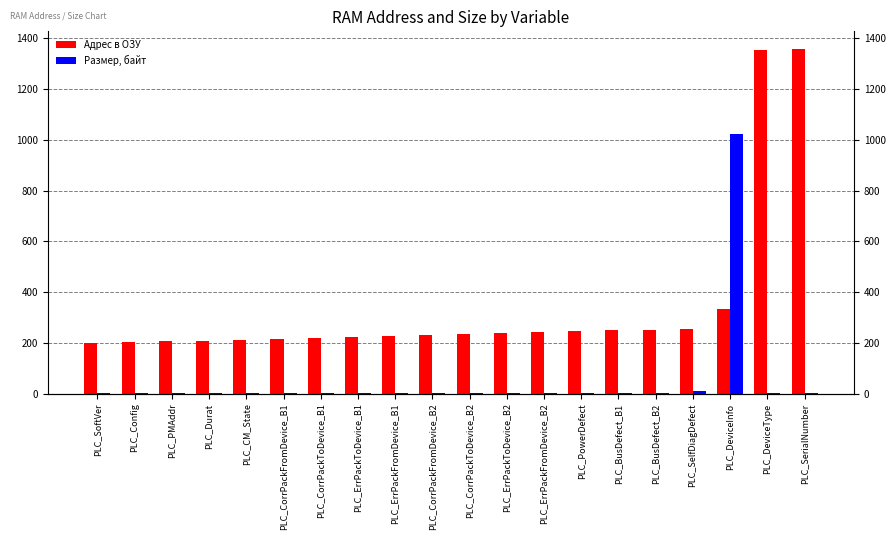

Between PLC_CorrPackFromDevice_B1 and PLC_Config, which is larger?

PLC_CorrPackFromDevice_B1